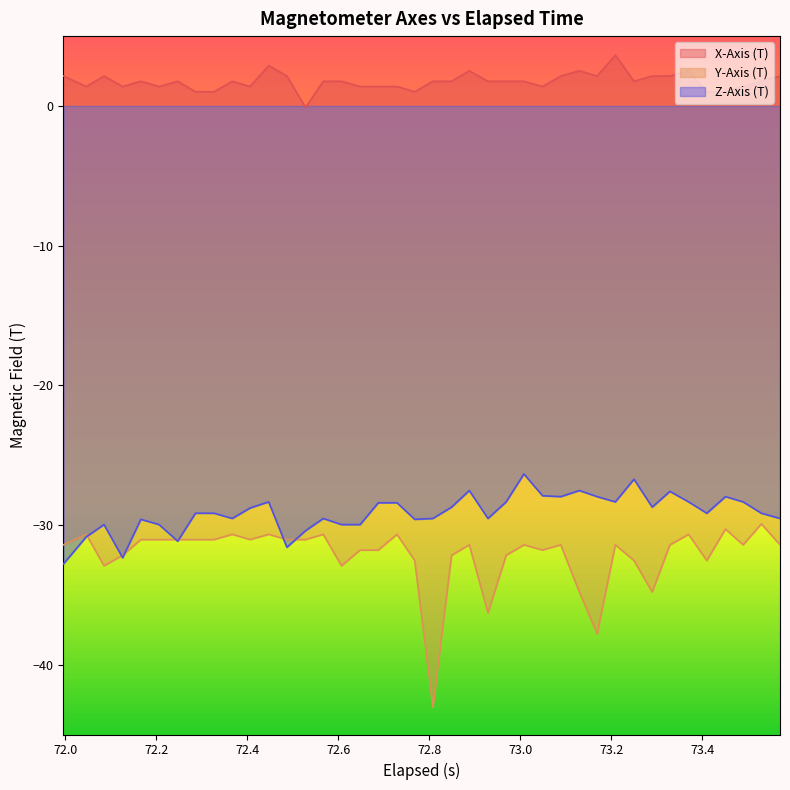

How many lines are shown in the chart?

3